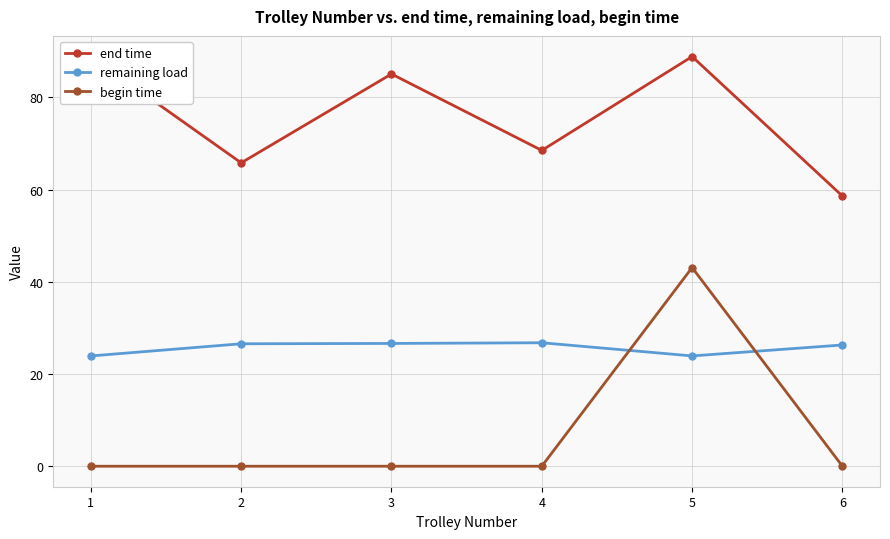

What is the total value across all series at 4?

95.3